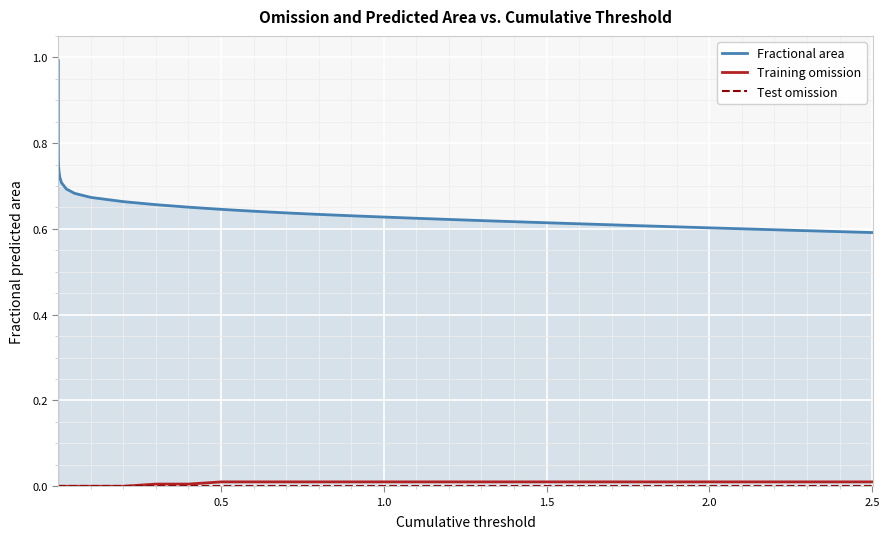

What are all the series names shown in the legend?

Fractional area, Training omission, Test omission